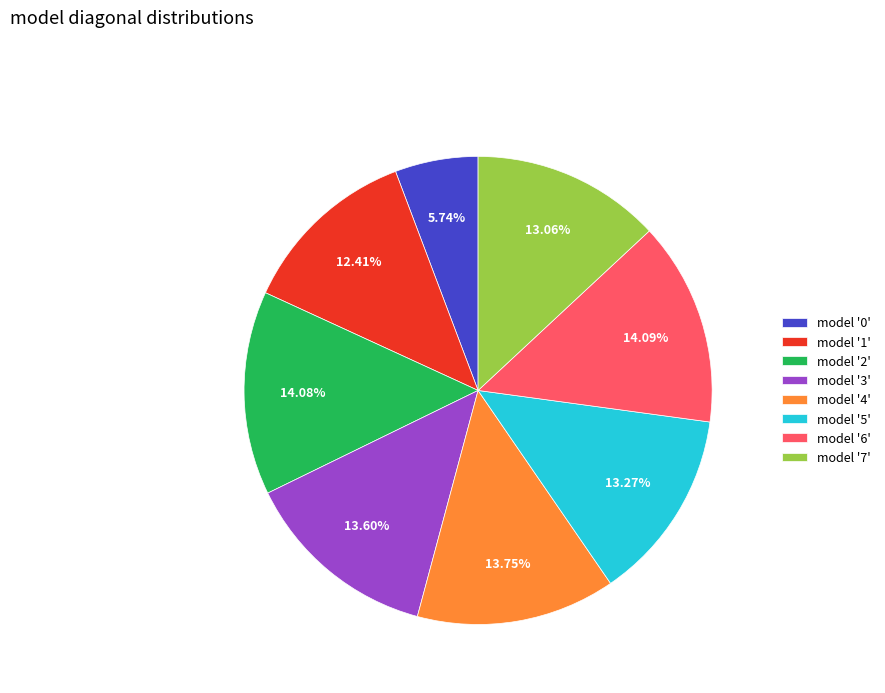

Is there any slice that represents more than half of the pie?

No